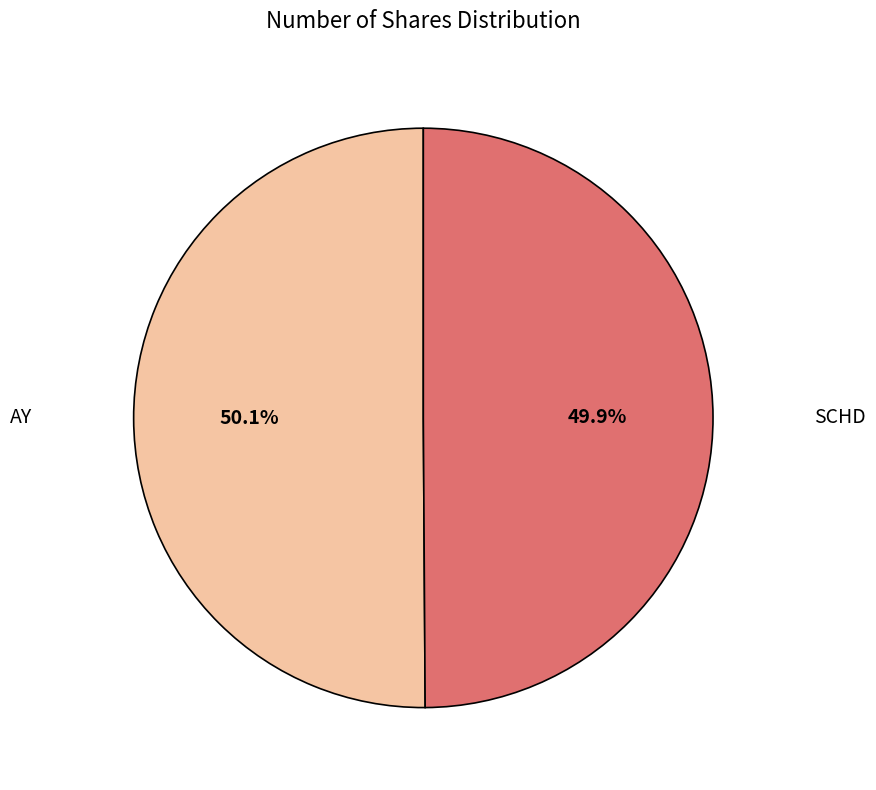

Is the sum of SCHD and AY greater than half?

Yes